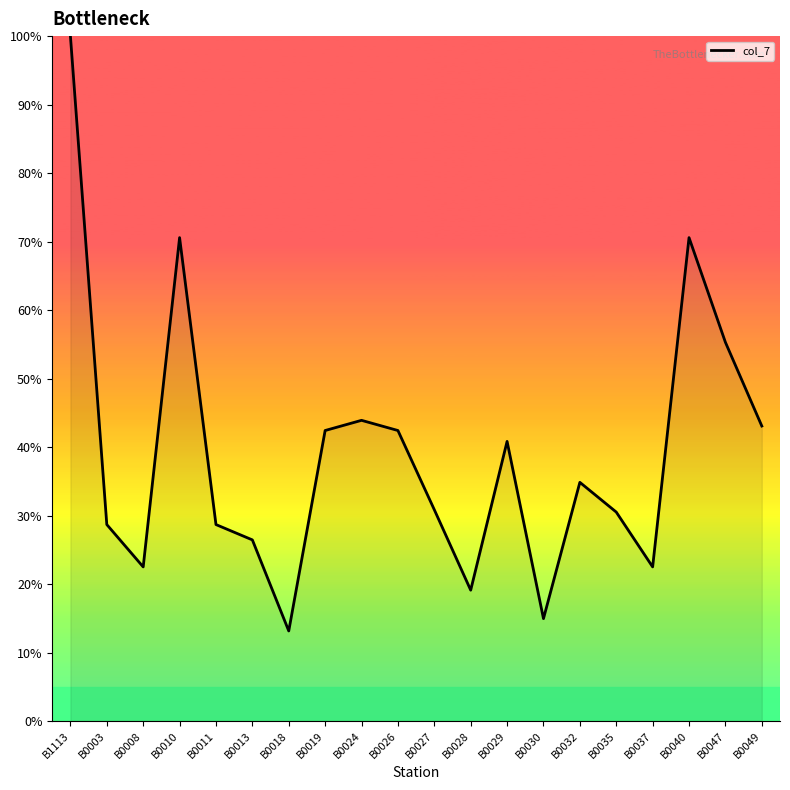

What is the change in value from B0008 to B0026?

+19.9